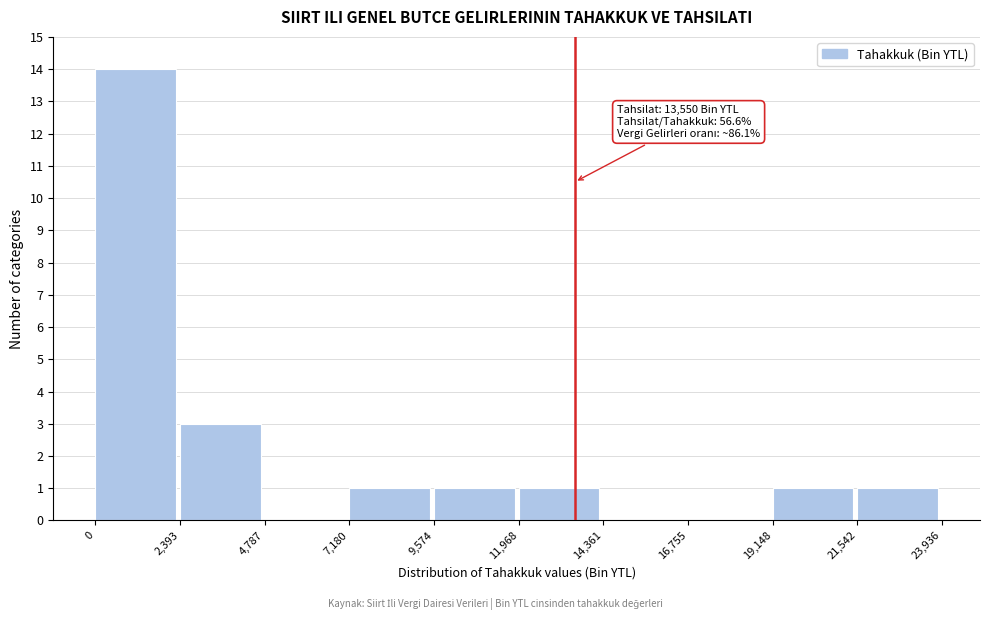

Which range on the x-axis has the tallest bar?

0 to 2,393